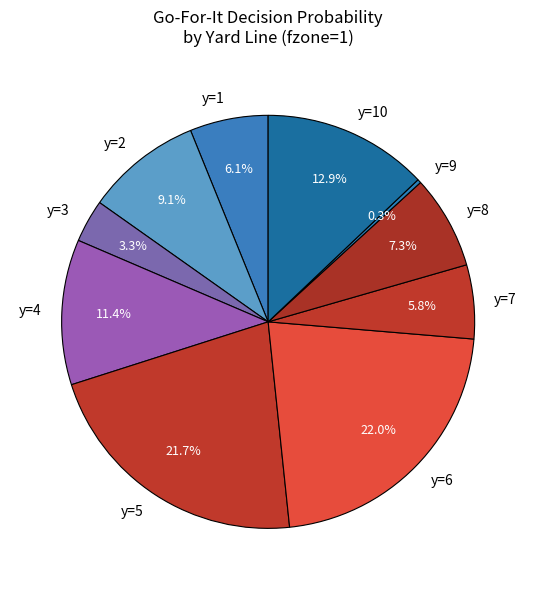

What percentage is NOT represented by y=1?

93.9%